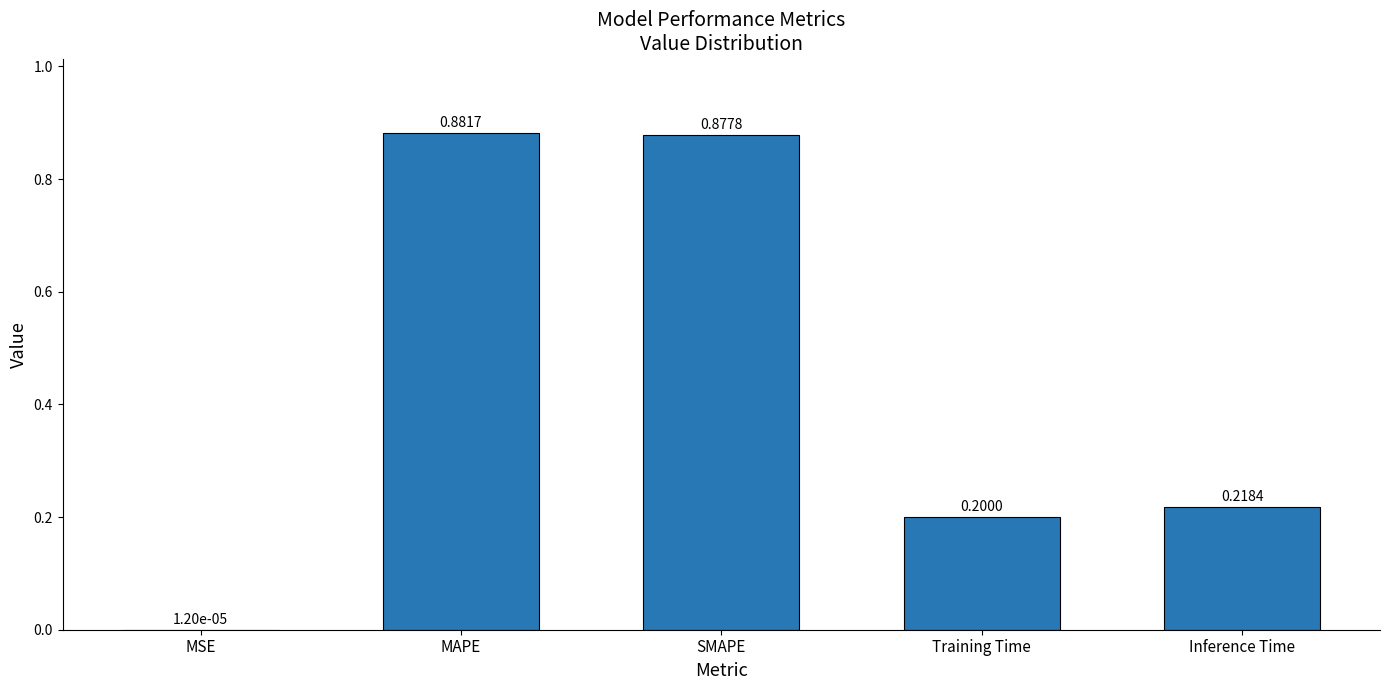

What is the change in value from MSE to Inference Time?

+0.2